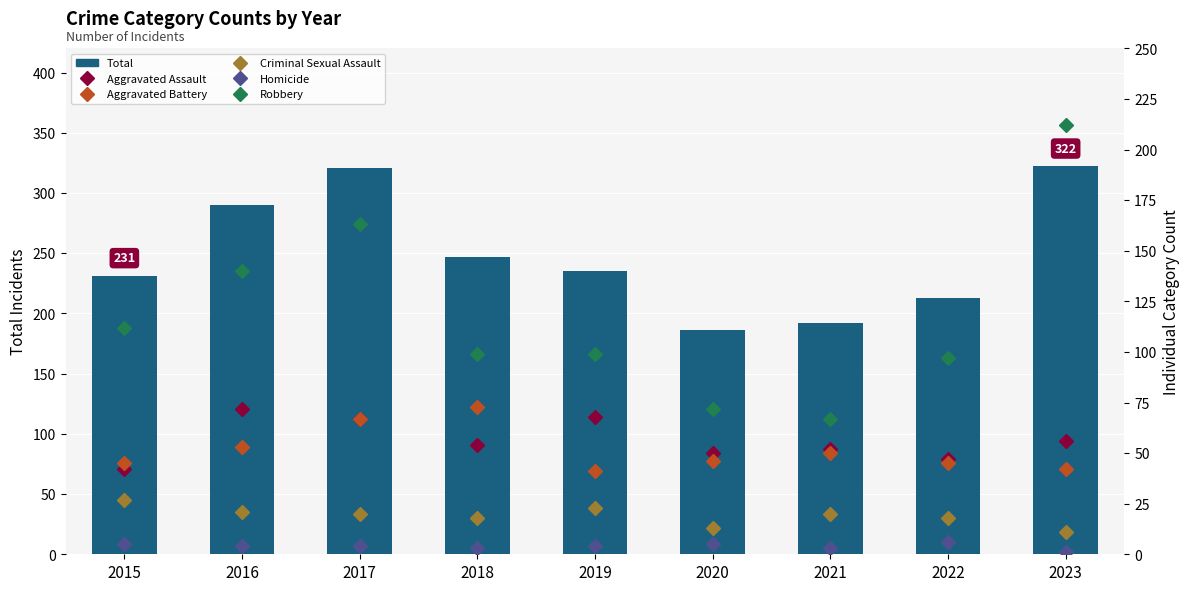

Which has a higher value, 2022 or 2023?

2023